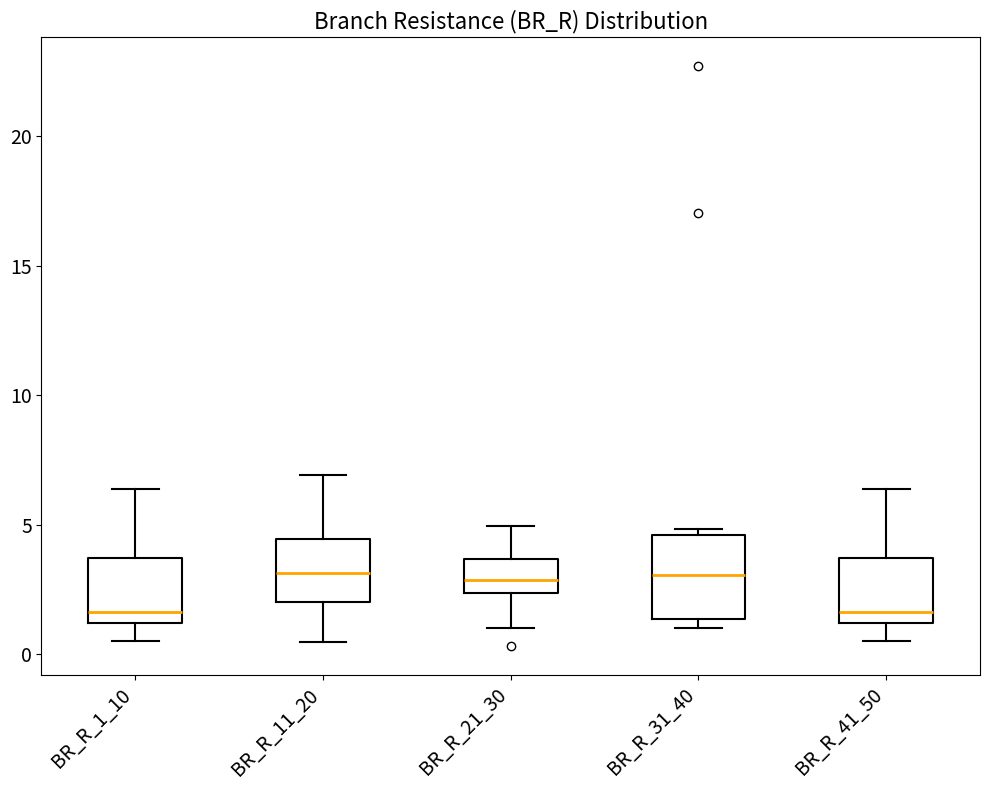

Where does the median line of the box for BR_R_1_10 sit on the y-axis? The values are not printed on the chart, so give them approximately, as read against the axis.

1.5